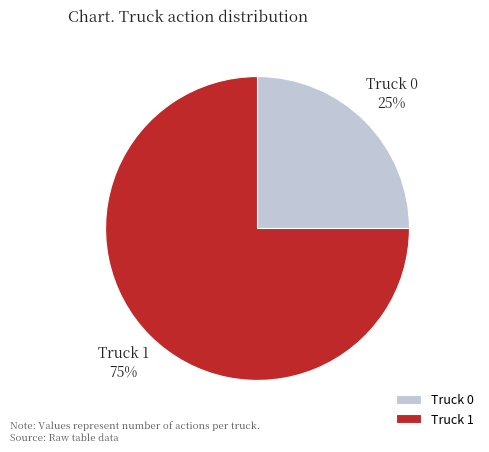

Does any single category account for the majority?

Yes